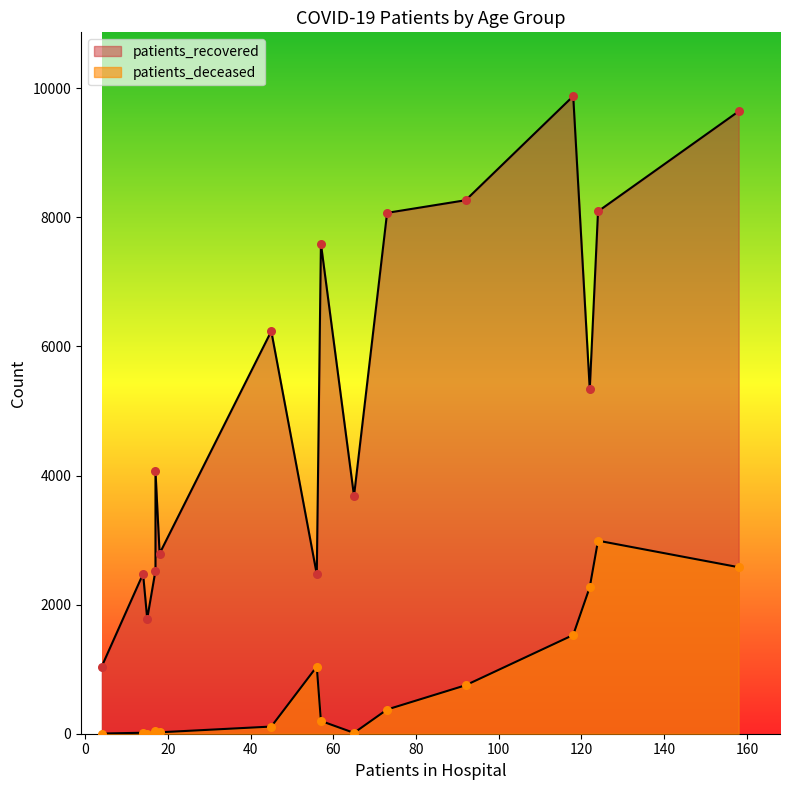

What are all the series names shown in the legend?

patients_recovered, patients_deceased